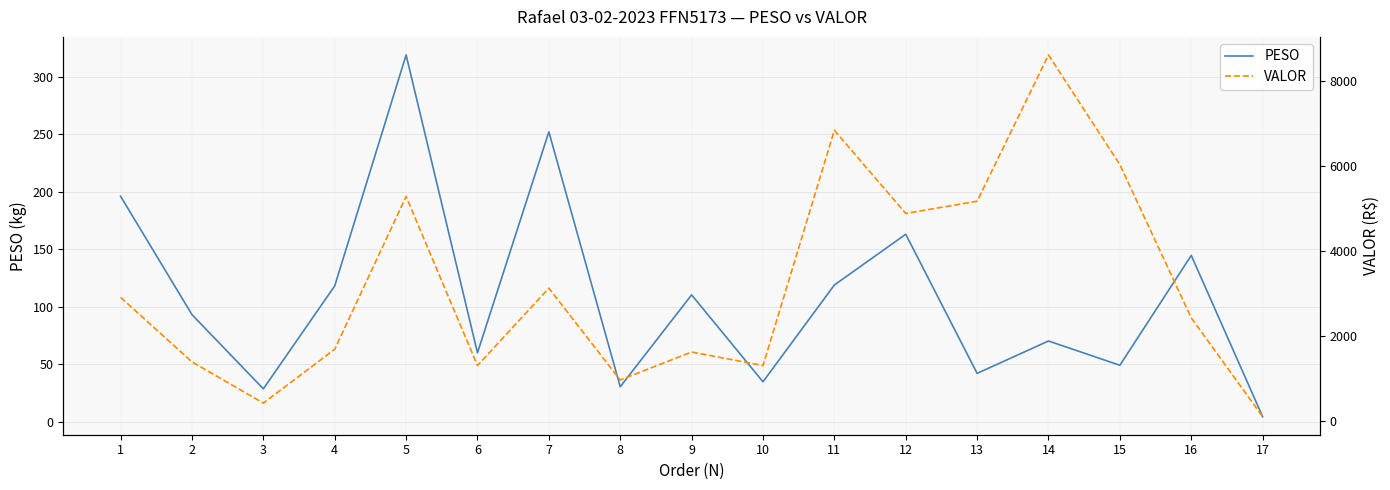

The value of VALOR at 16 is 2419.7. True or false?

True